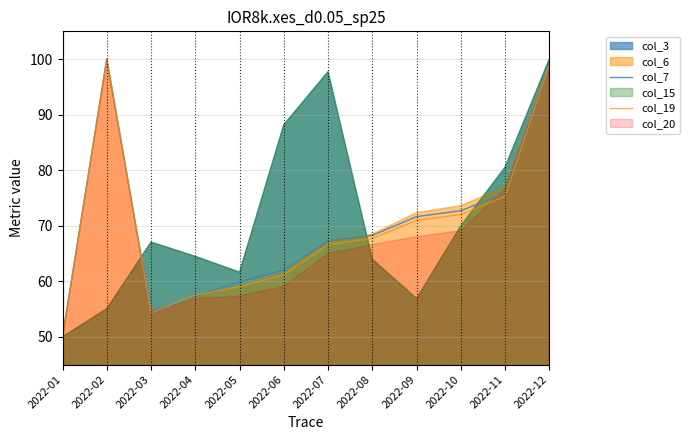

Is the value of col_7 at 2022-08 greater than the value of col_19 at 2022-11?

No